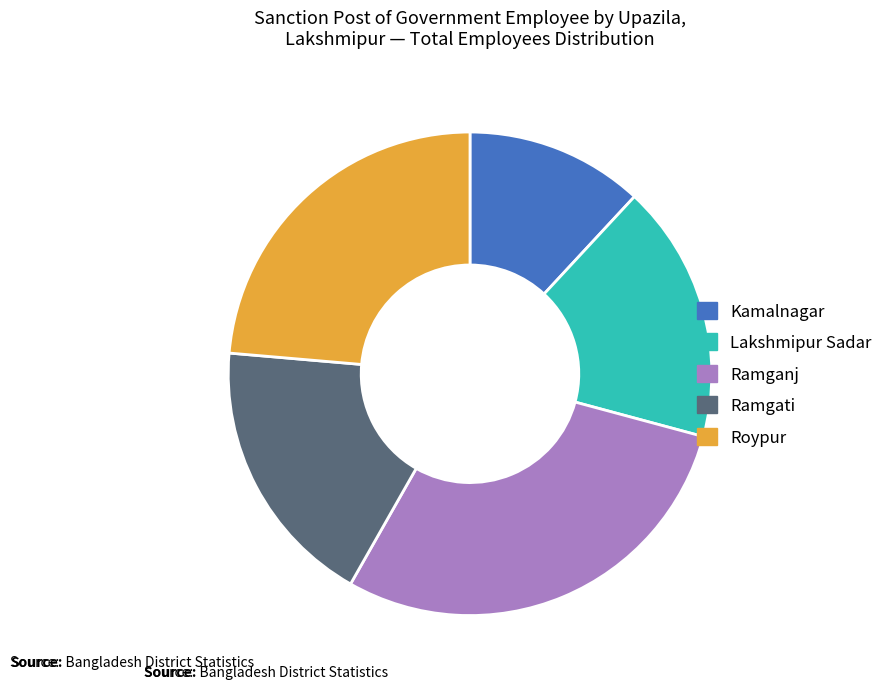

Is it true that Ramgati is 7% of the pie?

False